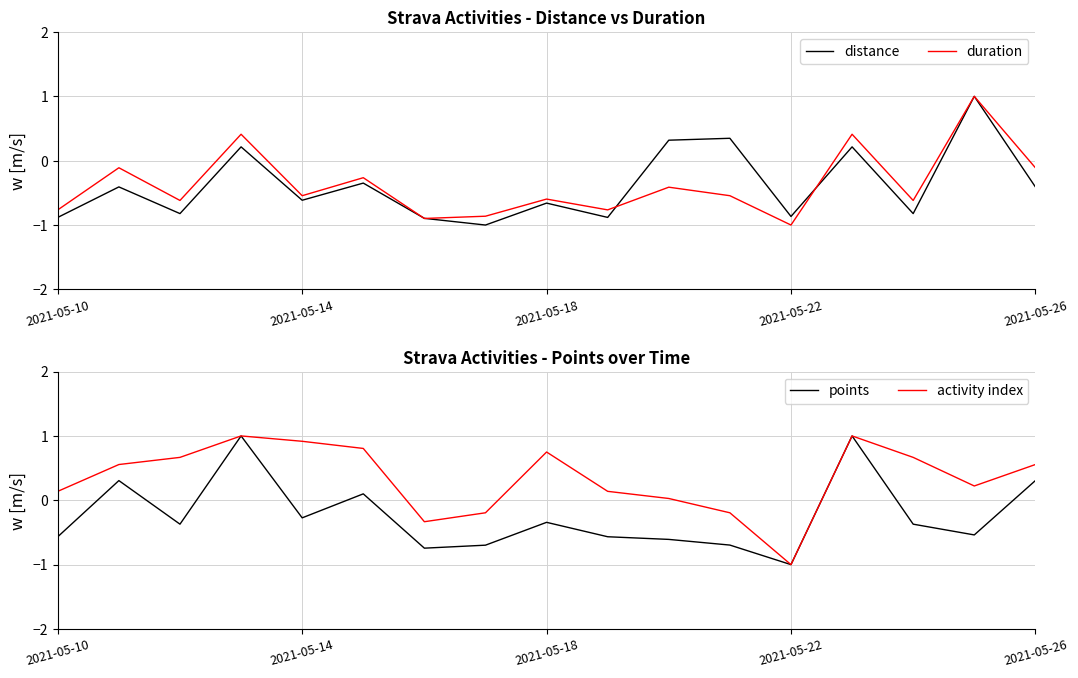

How many categories are shown in the chart?

17